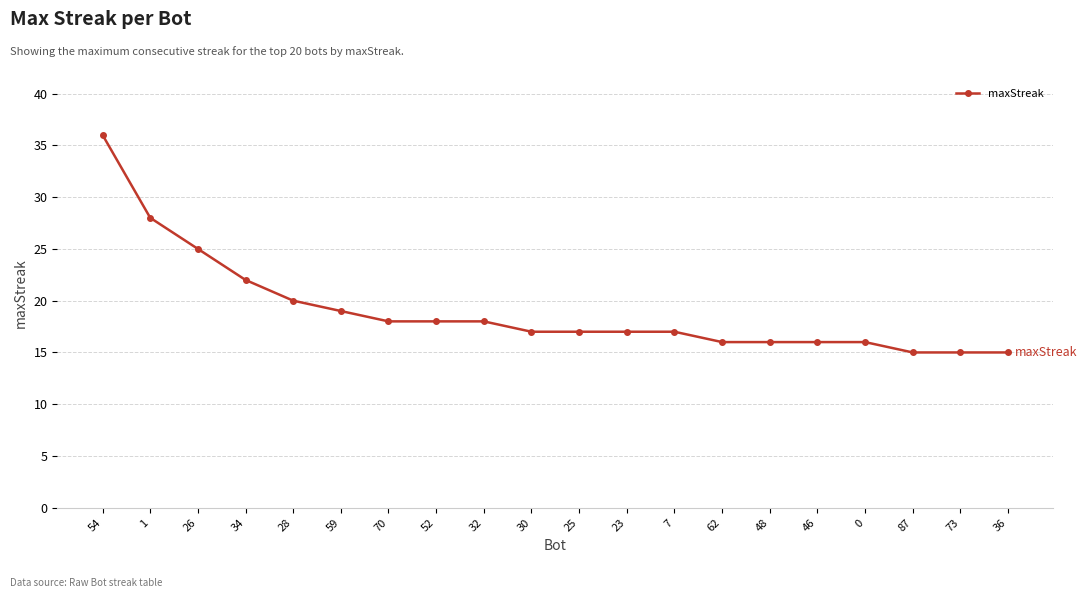

Reading right to left, what are all the values shown in this chart?

36=15	73=15	87=15	0=16	46=16	48=16	62=16	7=17	23=17	25=17	30=17	32=18	52=18	70=18	59=19	28=20	34=22	26=25	1=28	54=36